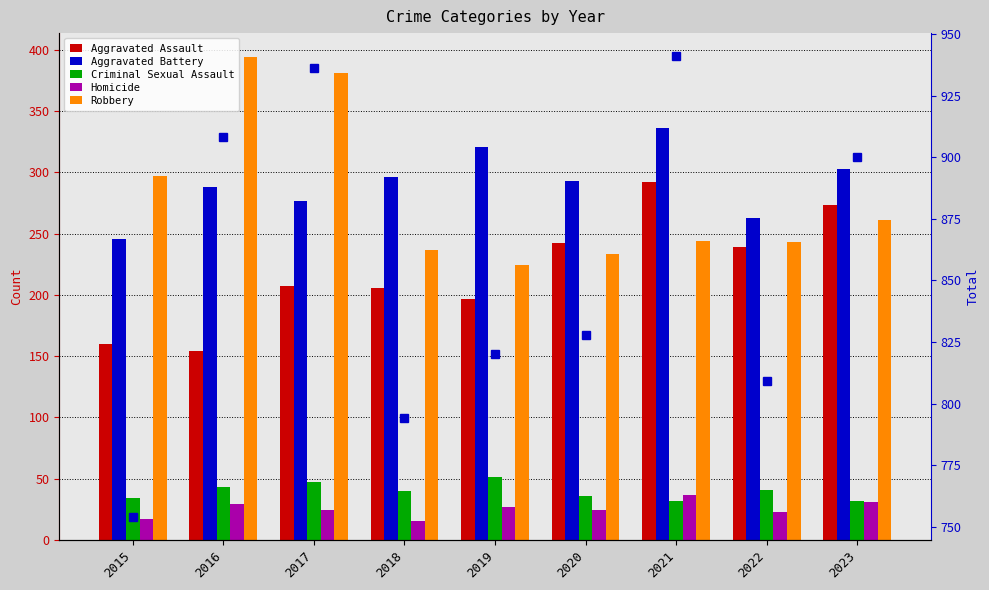

What is the sum of all Homicide values?

227